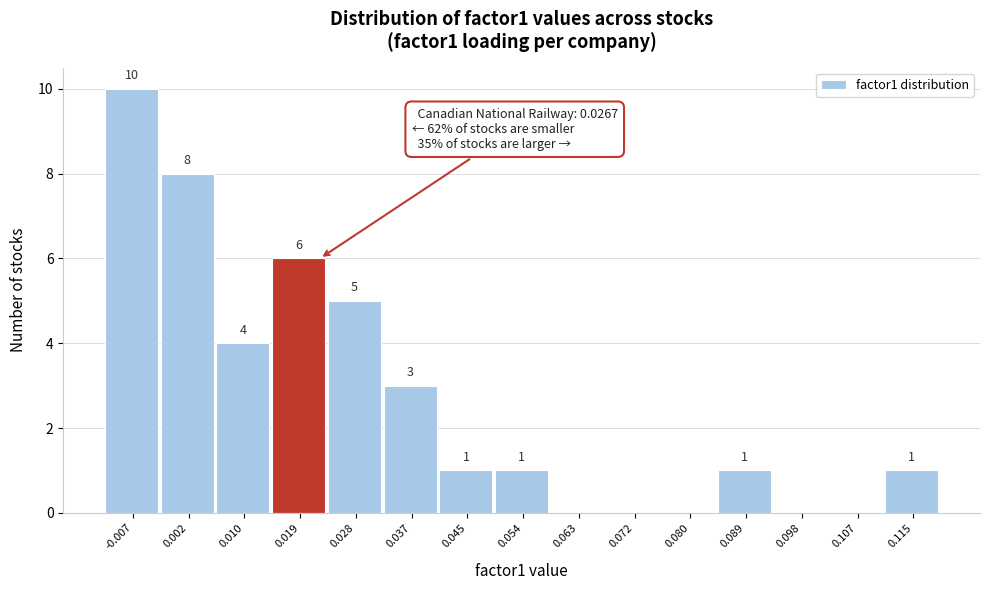

Reading right to left, transcribe all the data shown in this chart.

0.115=1	0.107=0	0.098=0	0.089=1	0.080=0	0.072=0	0.063=0	0.054=1	0.045=1	0.037=3	0.028=5	0.019=6	0.010=4	0.002=8	-0.007=10